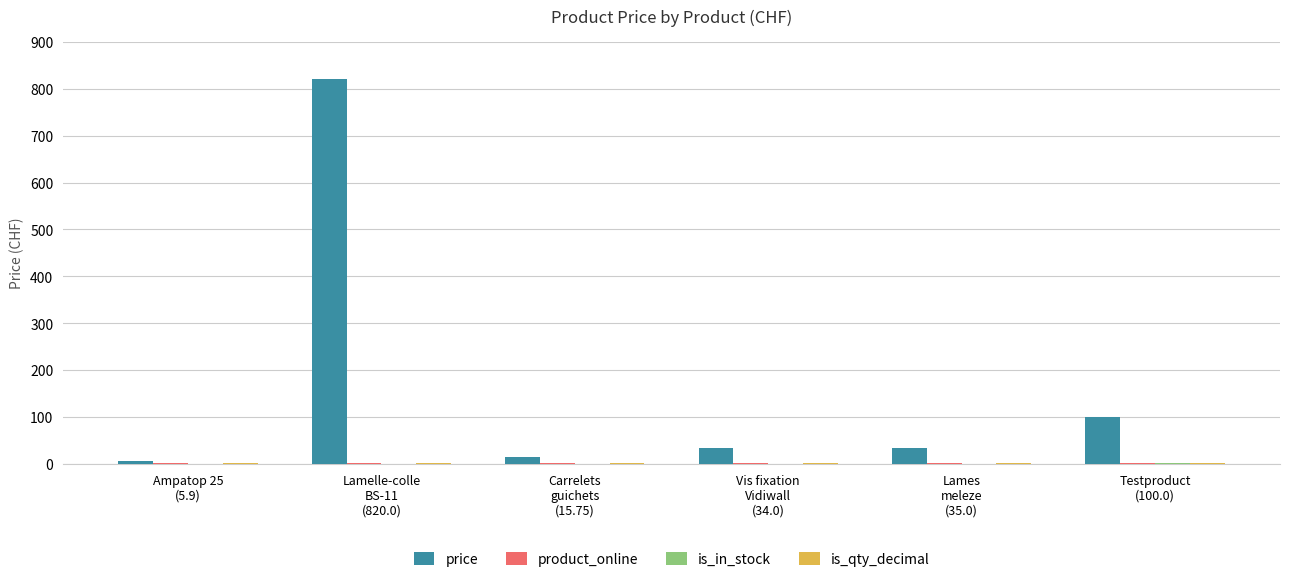

How many distinct data groups are displayed?

4